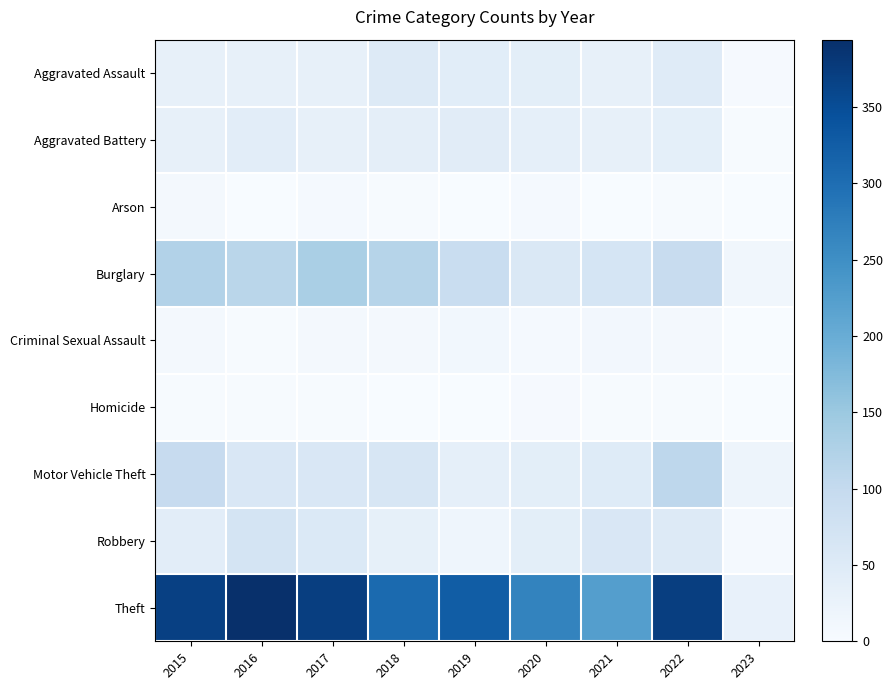

Reading right to left, what are all the values shown in this chart?

Aggravated Assault: 2023=4	2022=47	2021=32	2020=39	2019=43	2018=50	2017=32	2016=32	2015=32
Aggravated Battery: 2023=2	2022=36	2021=31	2020=35	2019=44	2018=37	2017=32	2016=41	2015=31
Arson: 2023=1	2022=2	2021=0	2020=6	2019=1	2018=2	2017=5	2016=1	2015=9
Burglary: 2023=13	2022=94	2021=67	2020=56	2019=92	2018=117	2017=133	2016=113	2015=123
Criminal Sexual Assault: 2023=0	2022=7	2021=10	2020=6	2019=11	2018=9	2017=7	2016=2	2015=9
Homicide: 2023=1	2022=2	2021=2	2020=4	2019=0	2018=0	2017=2	2016=2	2015=3
Motor Vehicle Theft: 2023=20	2022=109	2021=49	2020=40	2019=35	2018=63	2017=59	2016=59	2015=96
Robbery: 2023=6	2022=50	2021=59	2020=40	2019=17	2018=33	2017=55	2016=69	2015=41
Theft: 2023=28	2022=371	2021=224	2020=267	2019=325	2018=305	2017=372	2016=394	2015=369